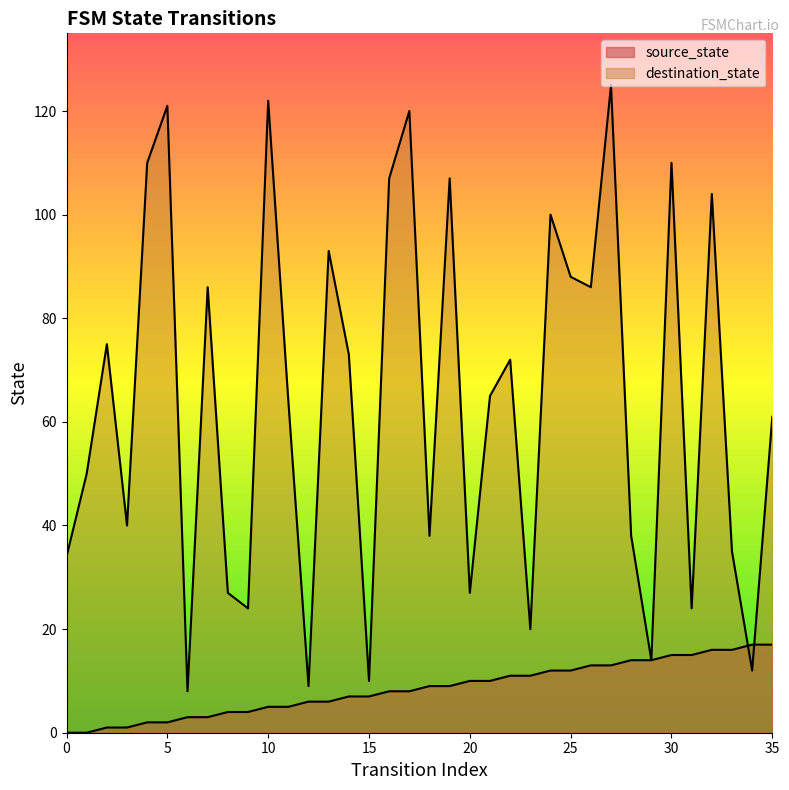

List the series in order of their peak value, lowest first.

source_state, destination_state